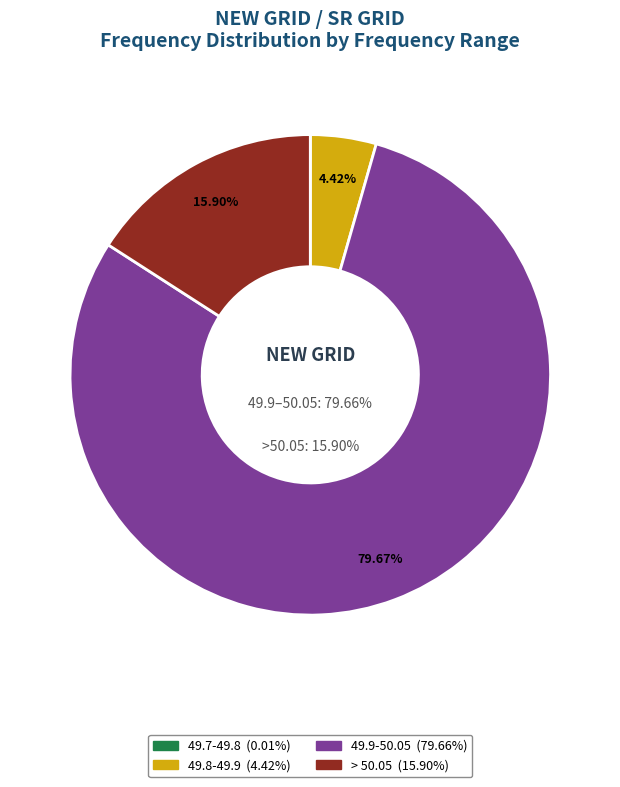

What is the change in value from <49.7 to > 50.05?

+15.9